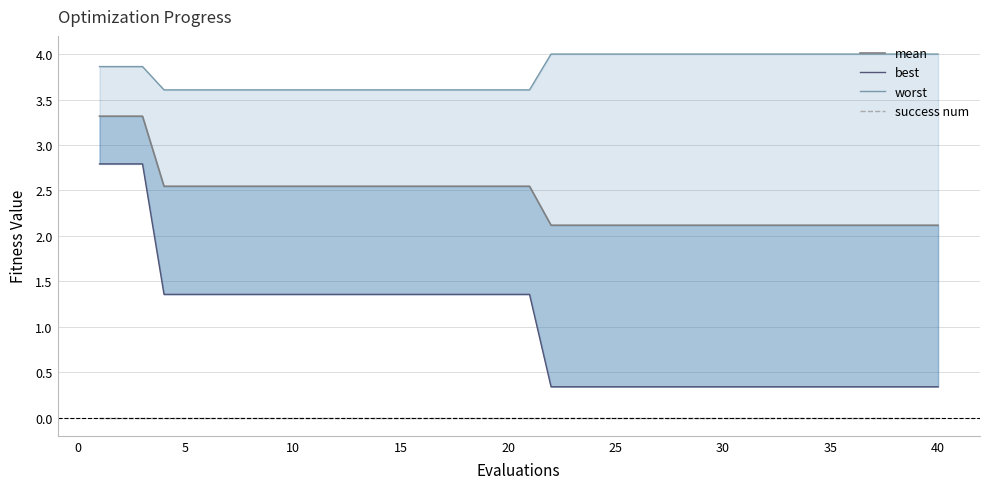

Is it true that best equals 0.8 at 20?

False